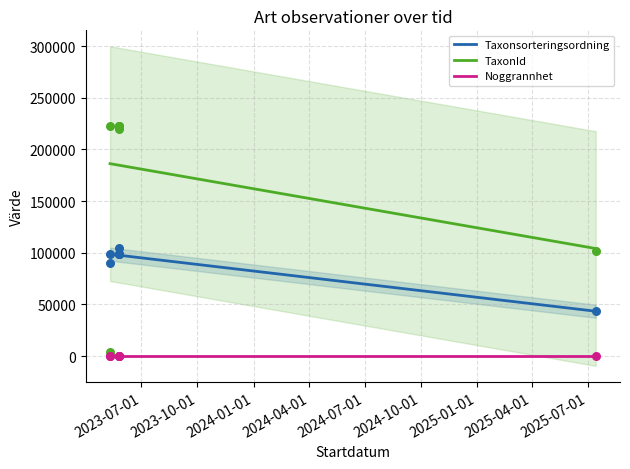

Which series contains the lowest Y value?

Noggrannhet